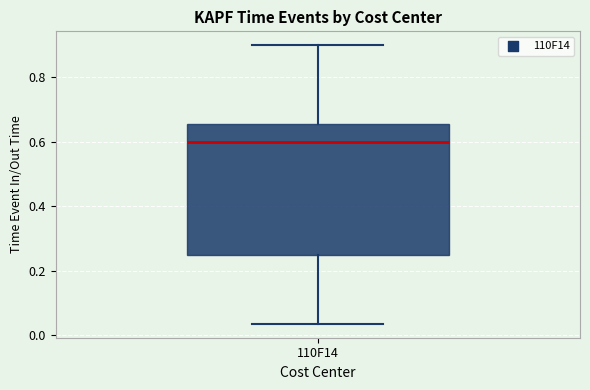

Transcribe this box plot: give where the median line is, the range the box spans, and where the two whiskers end, as read against the y-axis. The values are not printed on the chart, so give them approximately, as read against the axis.

median 0.60, box 0.24 to 0.66, whiskers 0.04 to 0.90